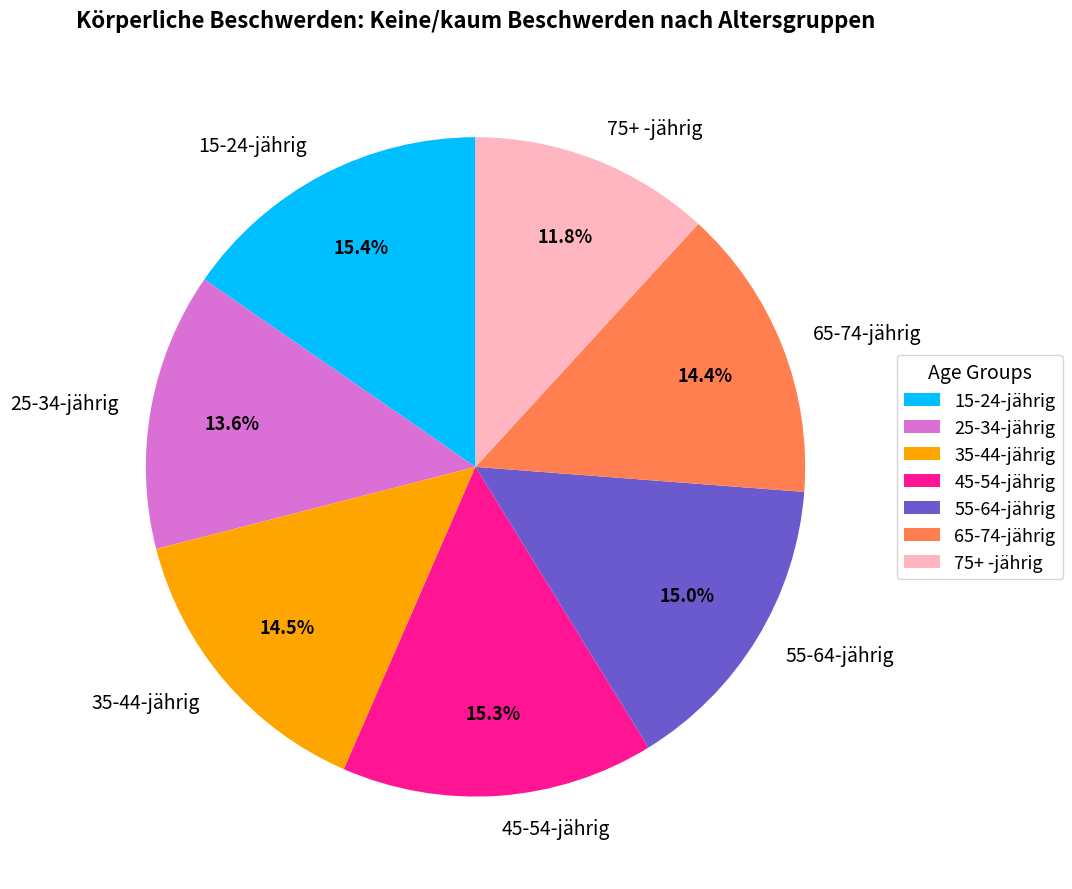

What is the smallest slice in the pie chart?

75+ -jährig